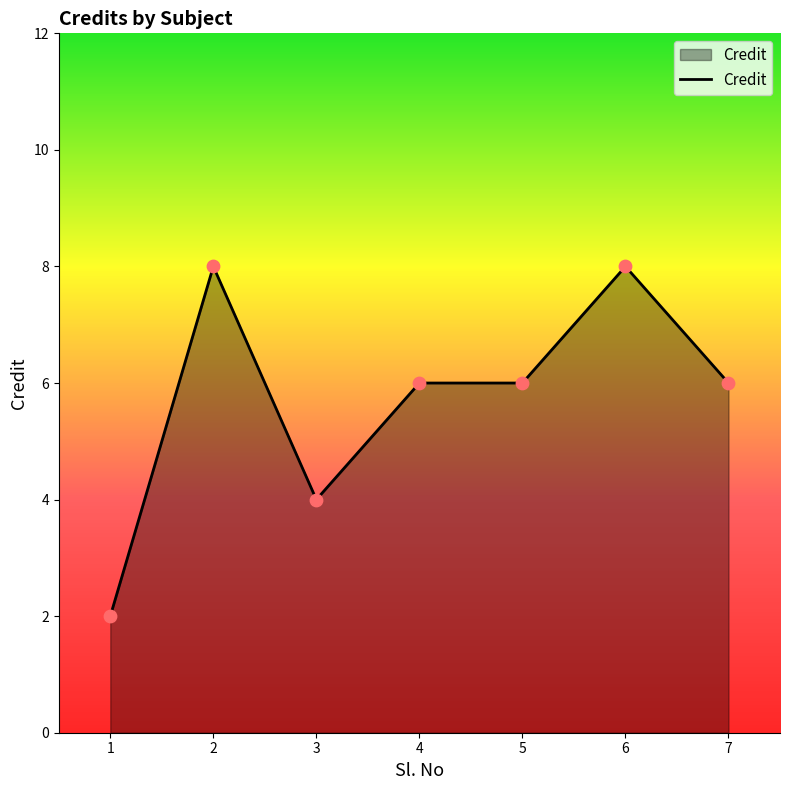

Which has a higher value, 1 or 7?

7